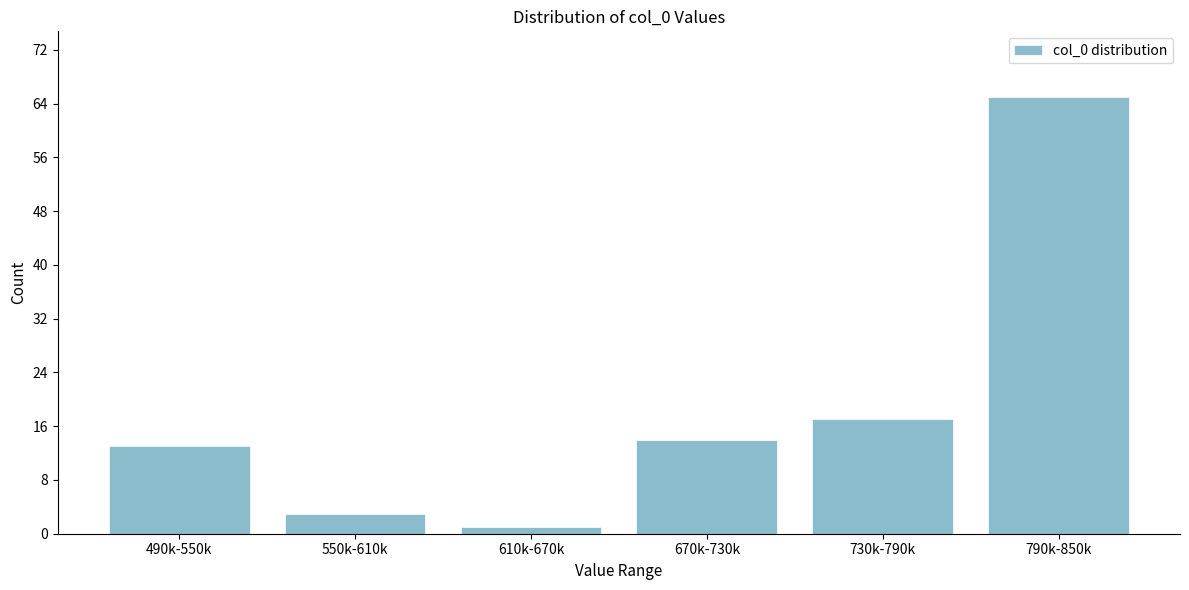

Reading left to right, extract all data points from this chart.

13	3	1	14	17	65